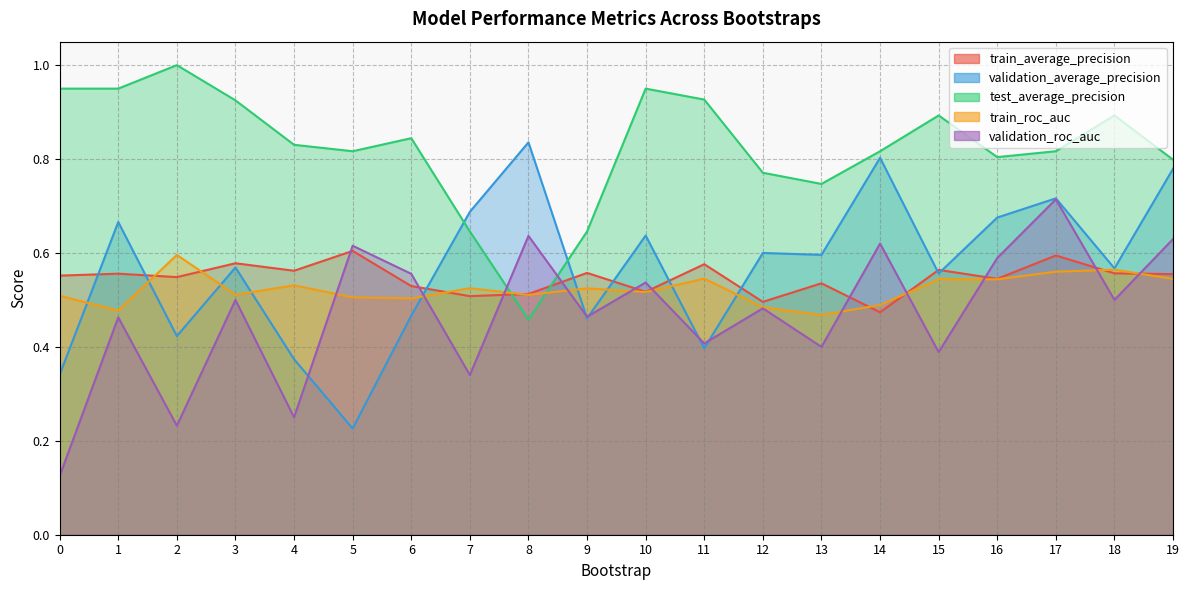

Reading right to left, extract all data points from this chart.

train_average_precision: 0.6	0.6	0.6	0.5	0.6	0.5	0.5	0.5	0.6	0.5	0.6	0.5	0.5	0.5	0.6	0.6	0.6	0.5	0.6	0.6
validation_average_precision: 0.8	0.6	0.7	0.7	0.6	0.8	0.6	0.6	0.4	0.6	0.5	0.8	0.7	0.5	0.2	0.4	0.6	0.4	0.7	0.3
test_average_precision: 0.8	0.9	0.8	0.8	0.9	0.8	0.7	0.8	0.9	0.9	0.6	0.5	0.6	0.8	0.8	0.8	0.9	1.0	0.9	0.9
train_roc_auc: 0.5	0.6	0.6	0.5	0.5	0.5	0.5	0.5	0.5	0.5	0.5	0.5	0.5	0.5	0.5	0.5	0.5	0.6	0.5	0.5
validation_roc_auc: 0.6	0.5	0.7	0.6	0.4	0.6	0.4	0.5	0.4	0.5	0.5	0.6	0.3	0.6	0.6	0.2	0.5	0.2	0.5	0.1